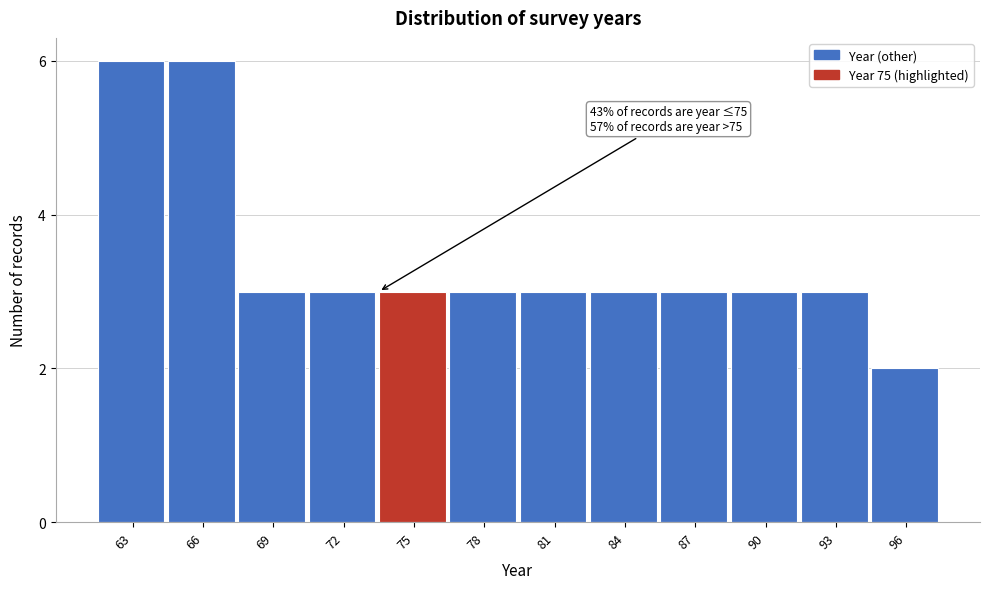

Reading left to right, transcribe all the data shown in this chart.

6	6	3	3	3	3	3	3	3	3	3	2